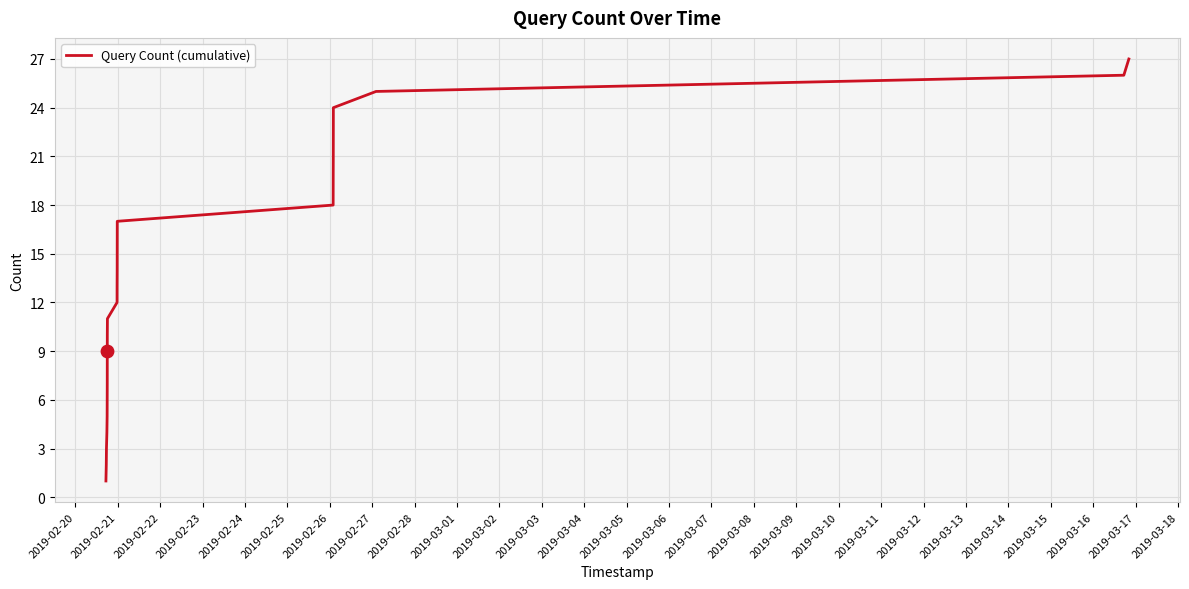

What is the greatest value displayed?

27